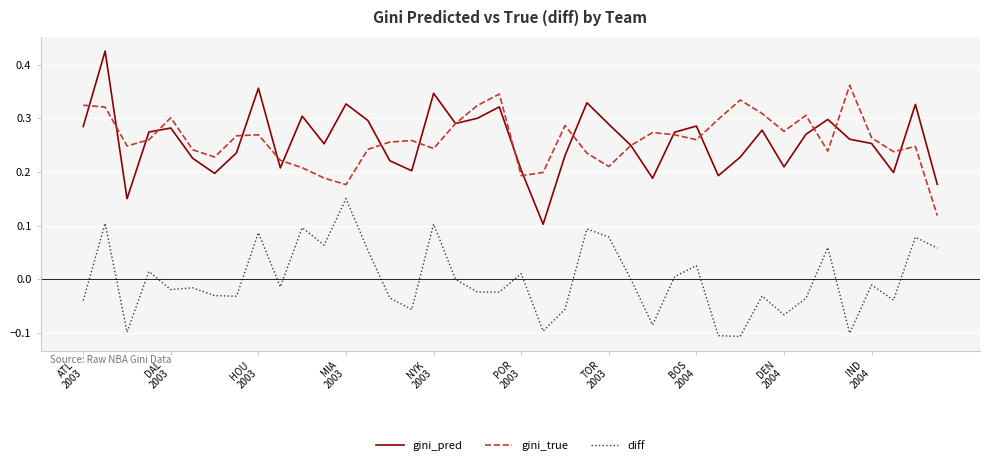

Rank the series by their maximum value, from highest to lowest.

gini_pred, gini_true, diff